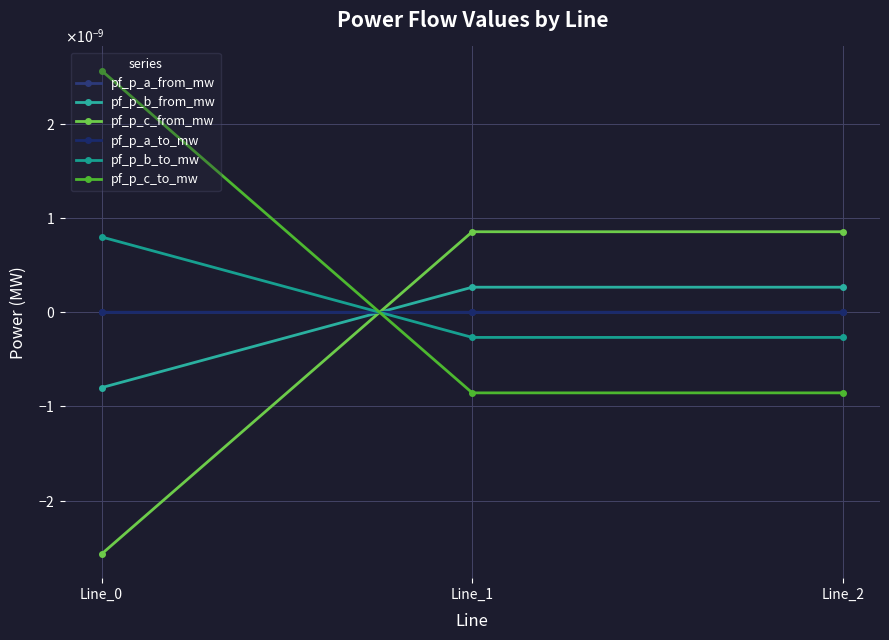

Where is pf_p_b_to_mw nearest to the value 0?

Line_1